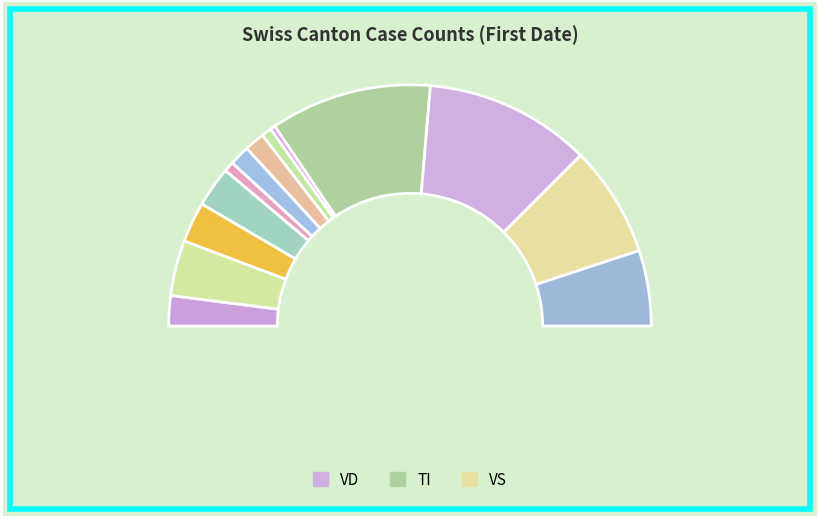

Which has a higher value, BS or JU?

BS